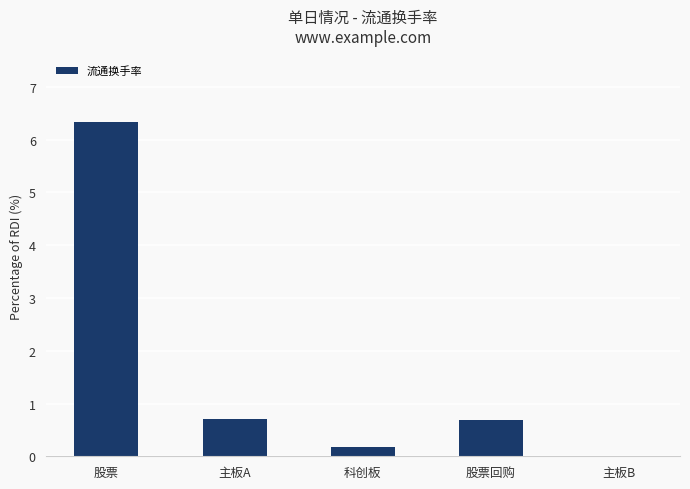

Read the value at 主板A.

0.7